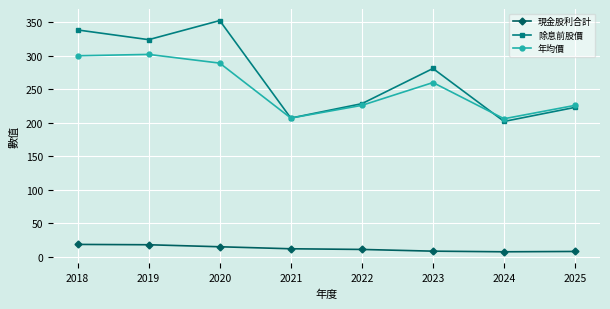

What is the difference between the highest and lowest values at 2025?

218.0